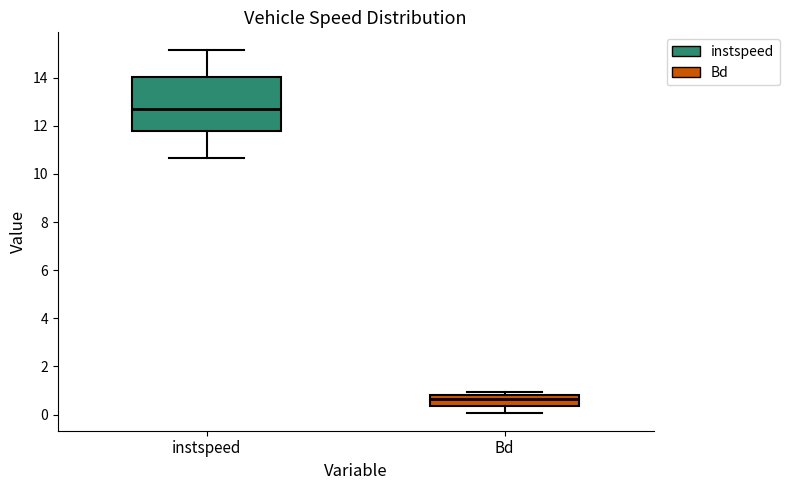

Where is the upper edge of the box for Bd on the y-axis? The values are not printed on the chart, so give them approximately, as read against the axis.

0.8